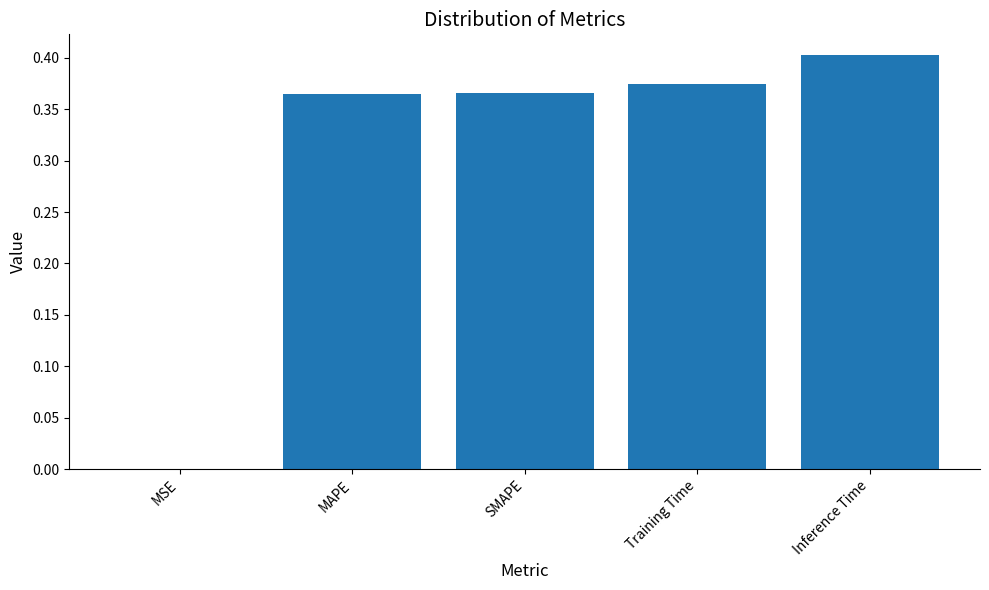

How many categories are shown in the chart?

5